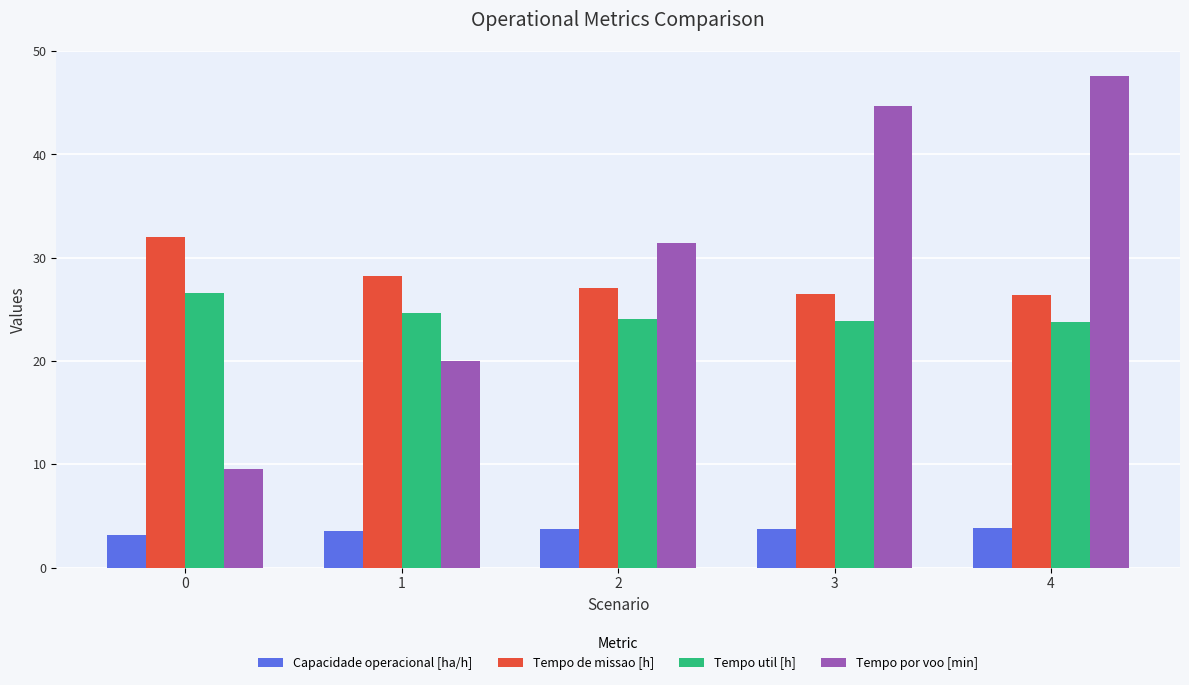

At 3, list the series in order from largest to smallest.

Tempo por voo [min], Tempo de missao [h], Tempo util [h], Capacidade operacional [ha/h]